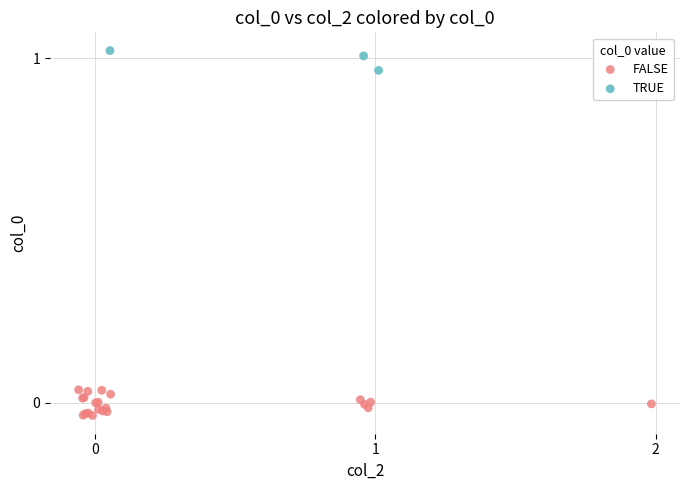

What are all the series names shown in the legend?

FALSE, TRUE